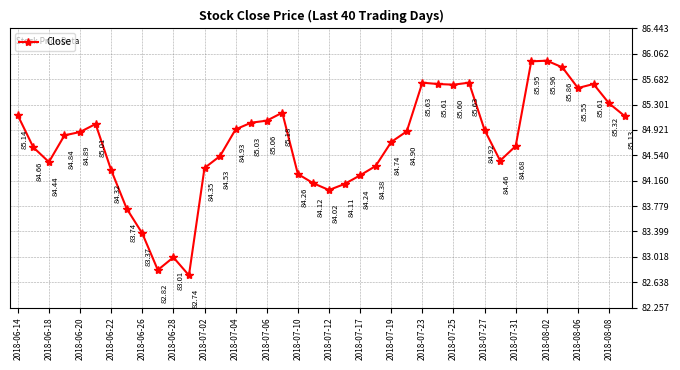

What is the difference between the maximum and minimum values?

3.2